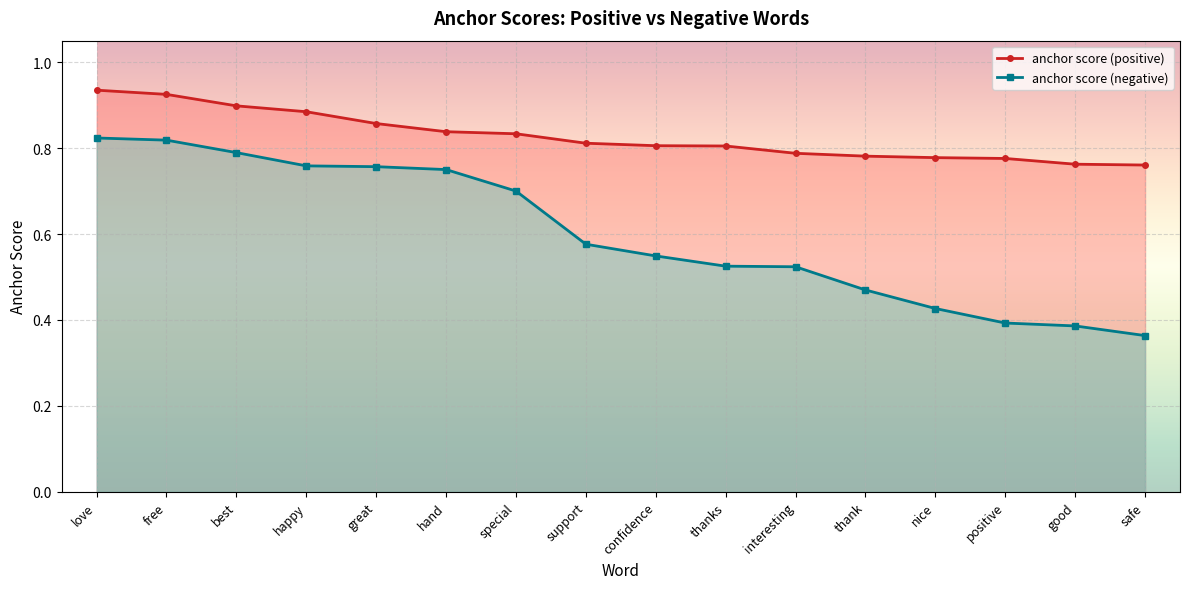

Is it true that anchor score (negative) equals 1.2 at special?

False